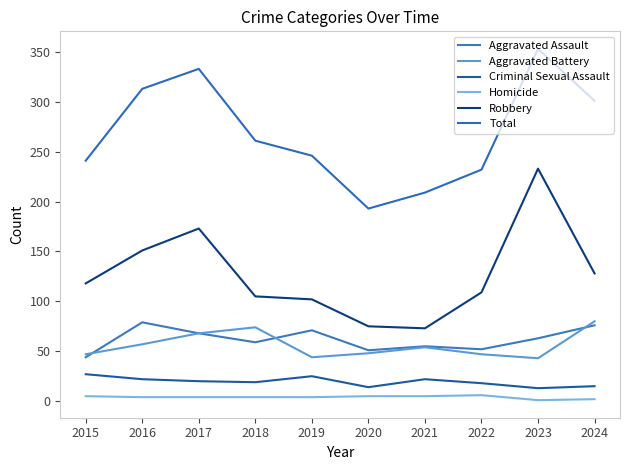

Is the value of Aggravated Assault at 2016 greater than the value of Total at 2015?

No